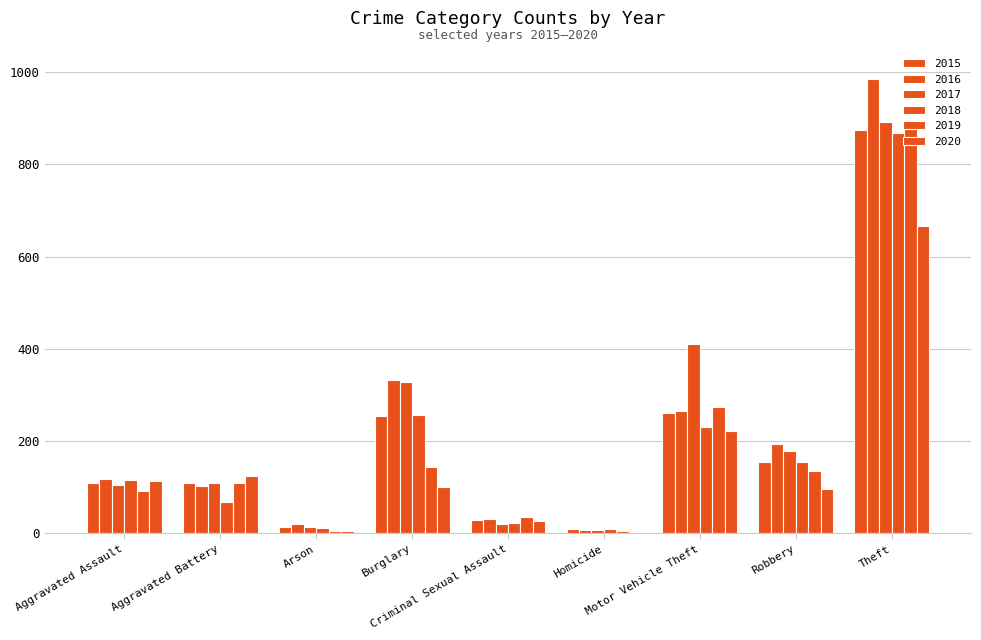

List the labels in order of 2015 value, largest first.

Theft, Motor Vehicle Theft, Burglary, Robbery, Aggravated Assault, Aggravated Battery, Criminal Sexual Assault, Arson, Homicide